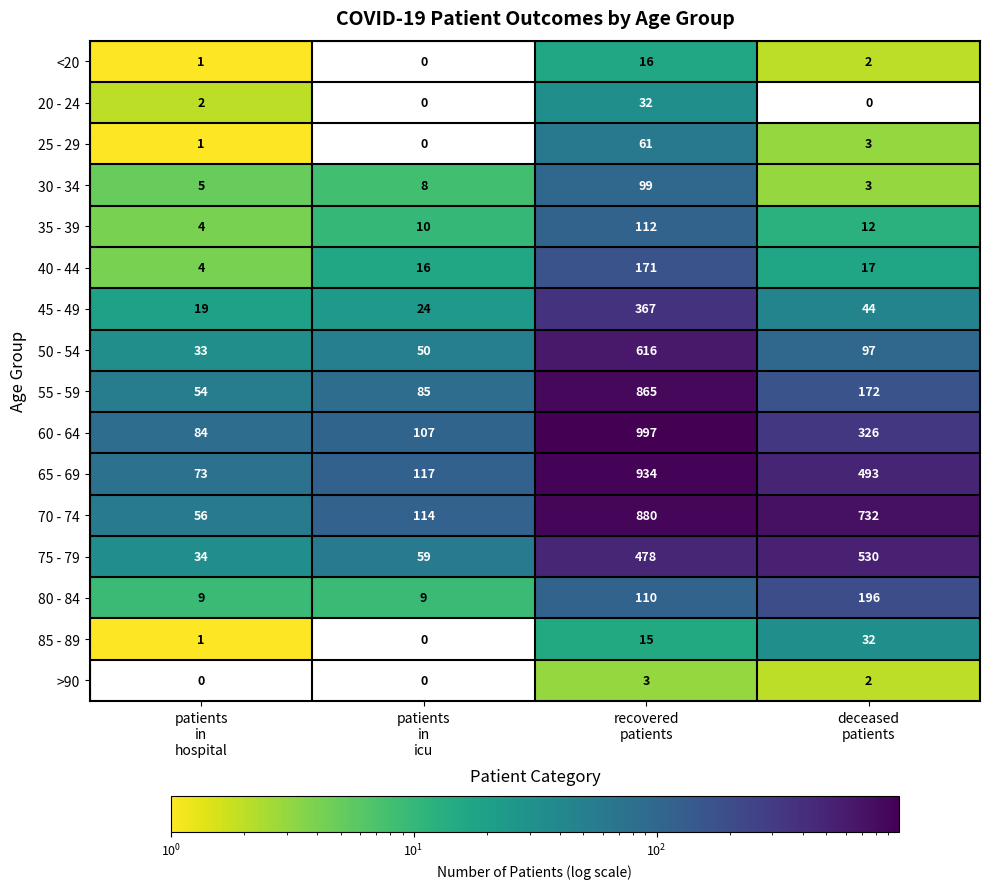

What is the total value across all series at patients
in
hospital?

380